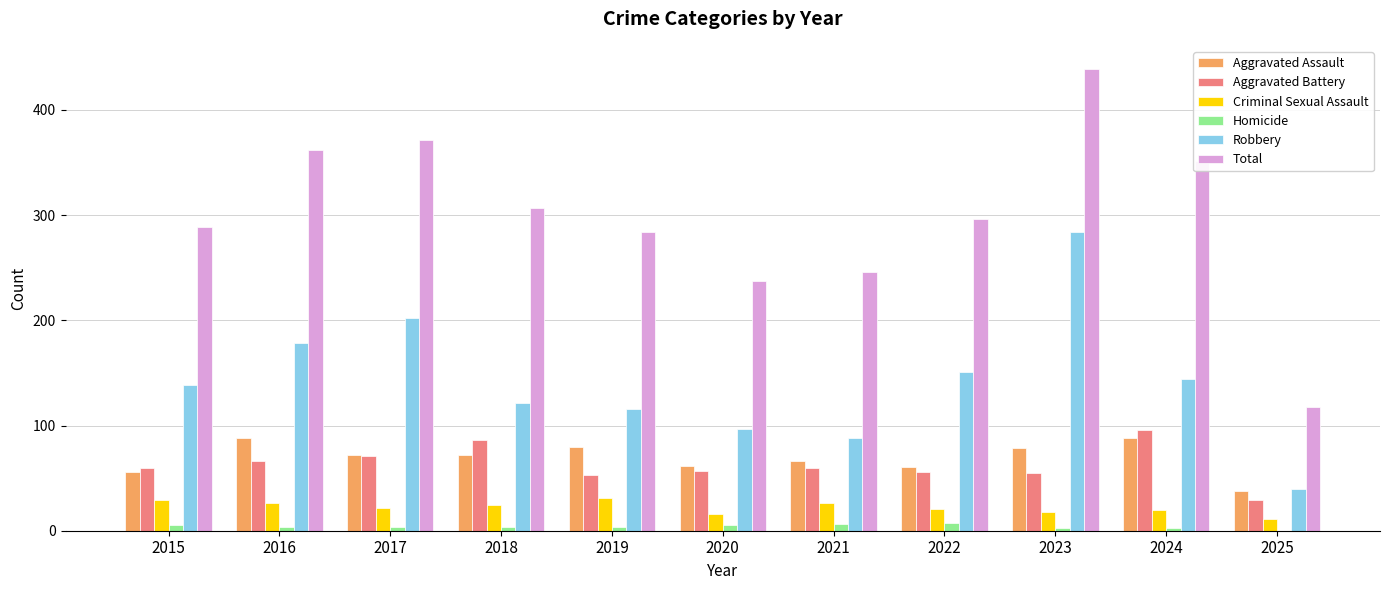

What is the sum of all Robbery values?

1560